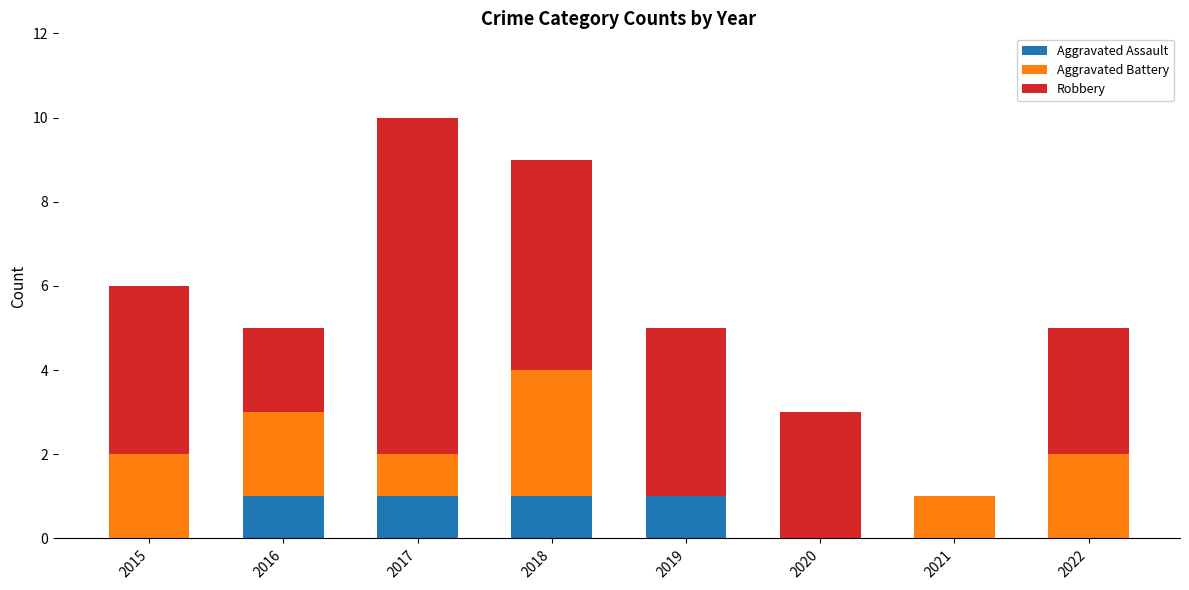

True or false: Aggravated Assault has a value of 2 at 2019.

False